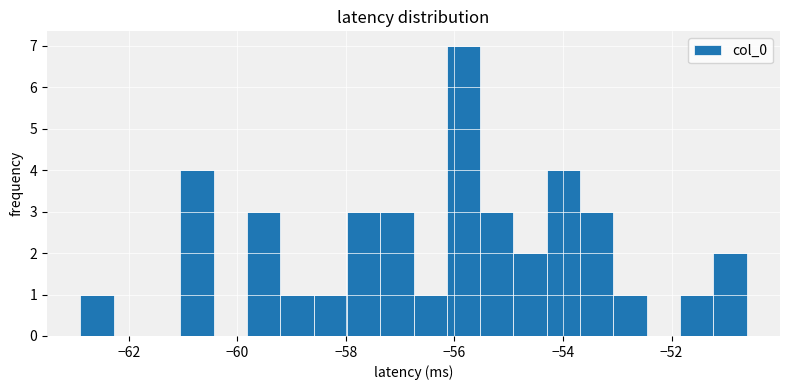

Around what value on the x-axis is the tallest bar? Give the approximate position of its centre, as read against the axis.

-55.8